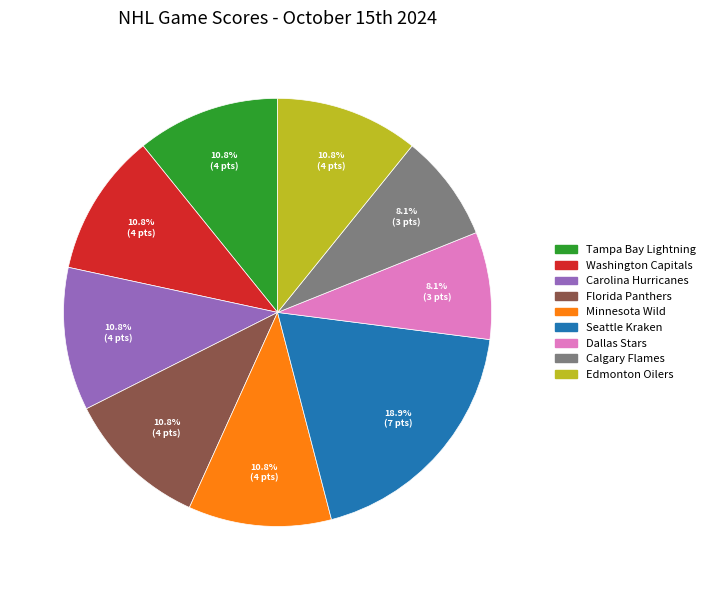

Which category has the biggest portion of the pie?

Seattle Kraken